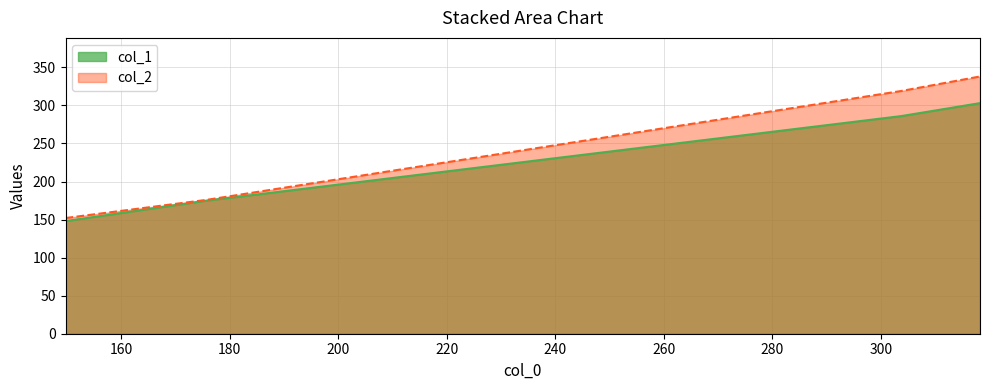

Rank the series at 318.22222222222223 from lowest to highest value.

col_1, col_2